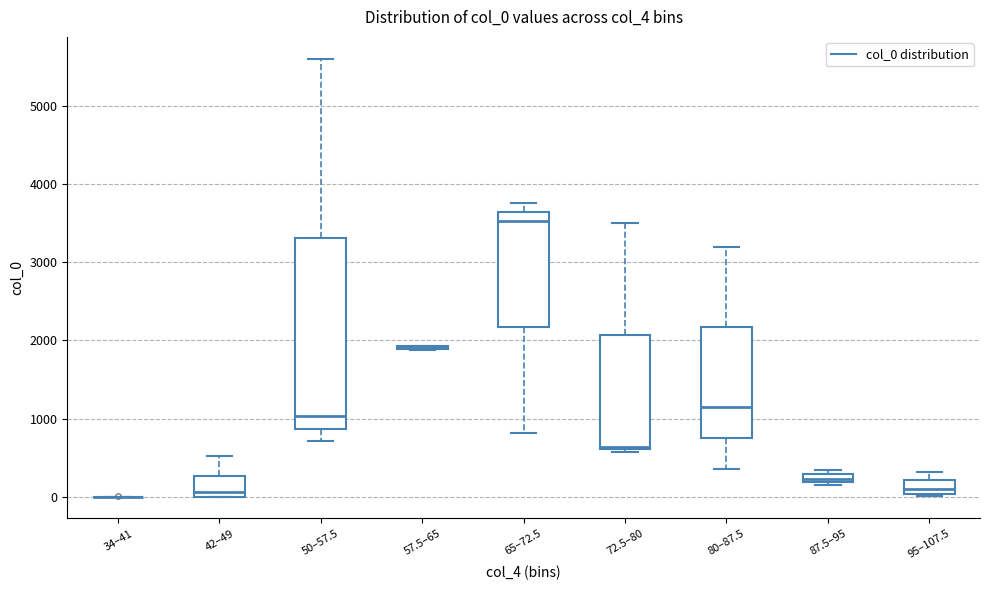

Where is the lower edge of the box for 87.5–95 on the y-axis? The values are not printed on the chart, so give them approximately, as read against the axis.

200